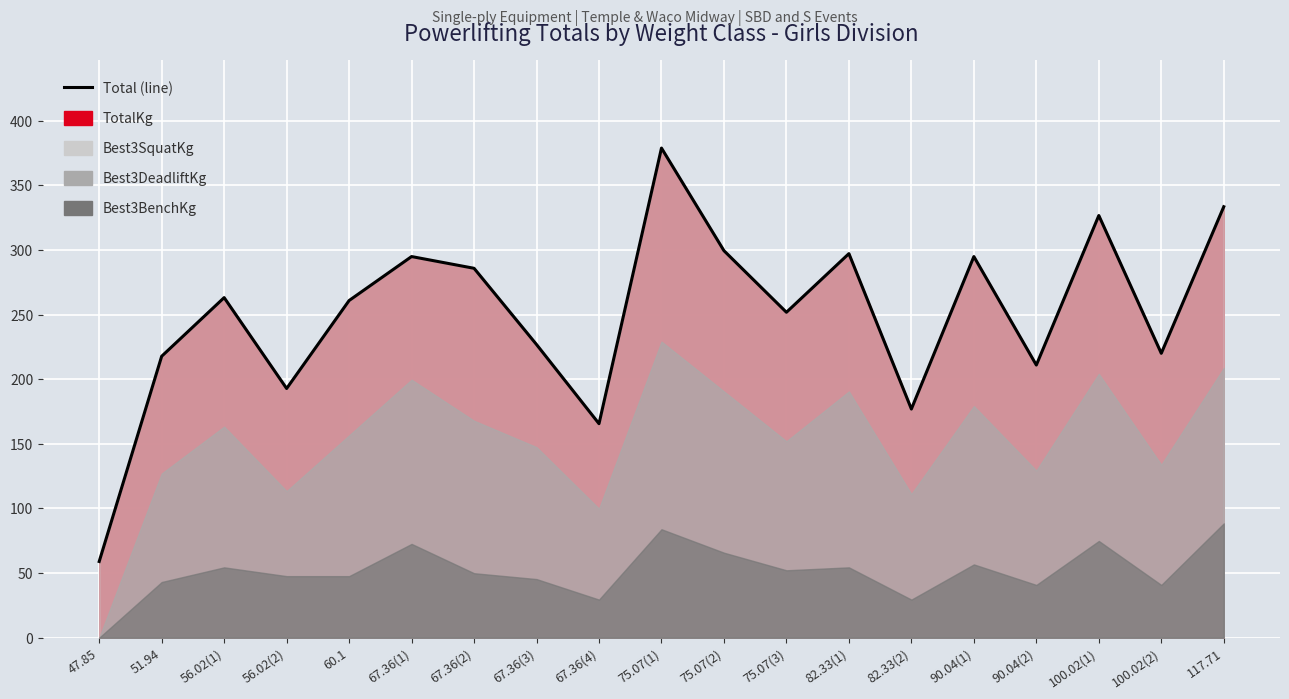

What is the difference between the maximum and minimum values?

319.8